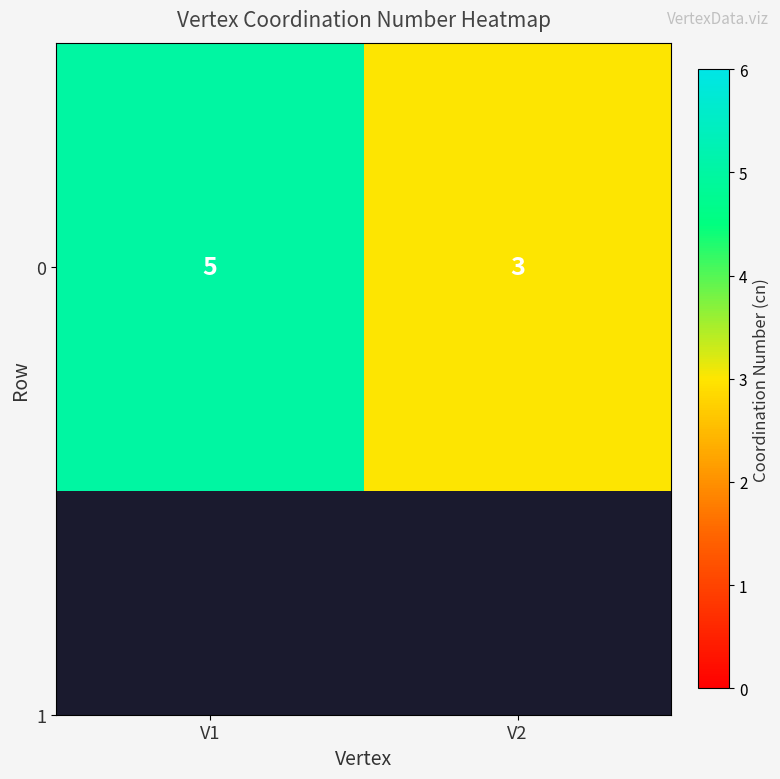

What is the change in value from V1 to V2?

-2